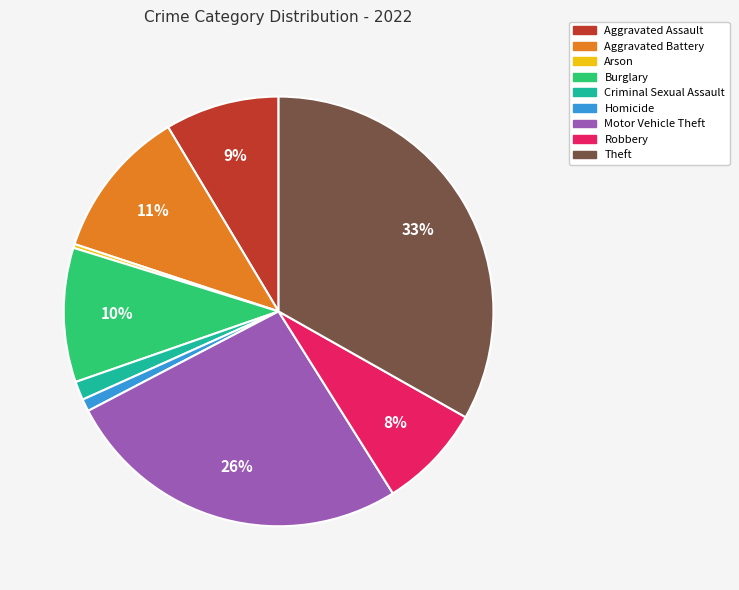

True or false: Aggravated Battery accounts for 11% of the total.

True